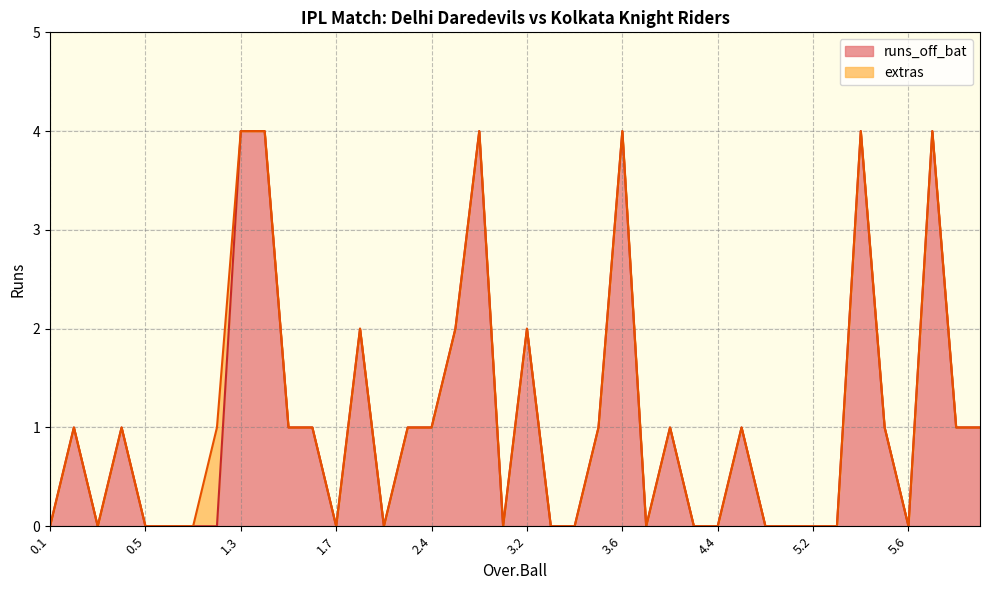

What is the label of the 25th point from the right?

2.3